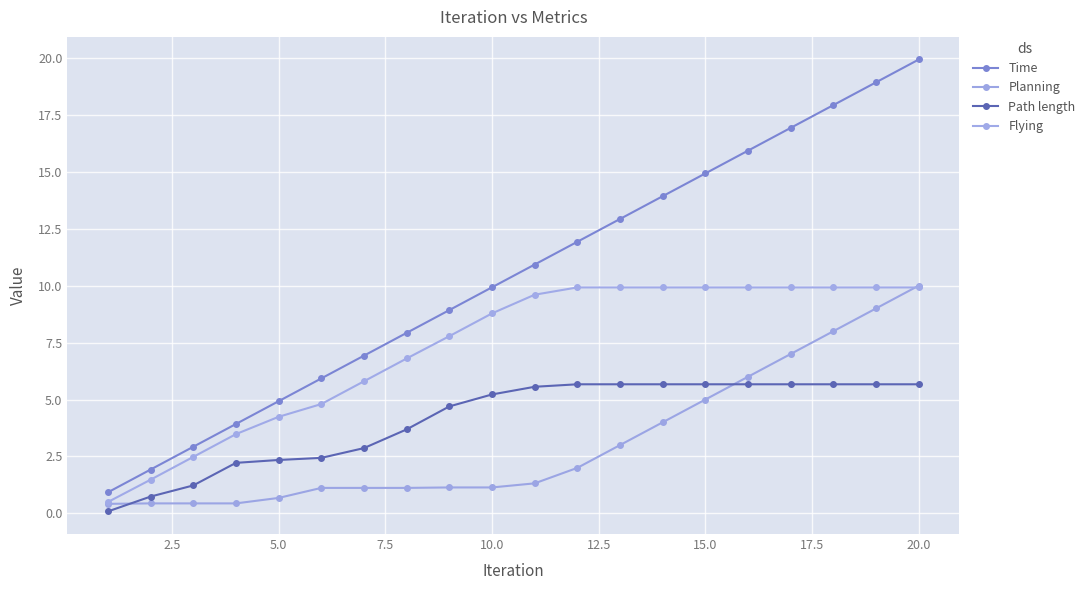

True or false: Time has more than 0 points higher than both neighbors.

False